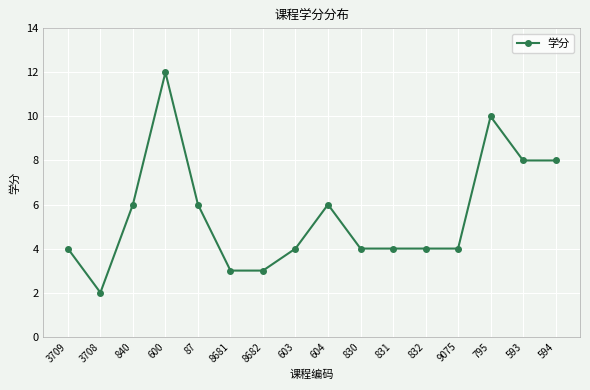

At which category does the data reach its first local valley?

3708